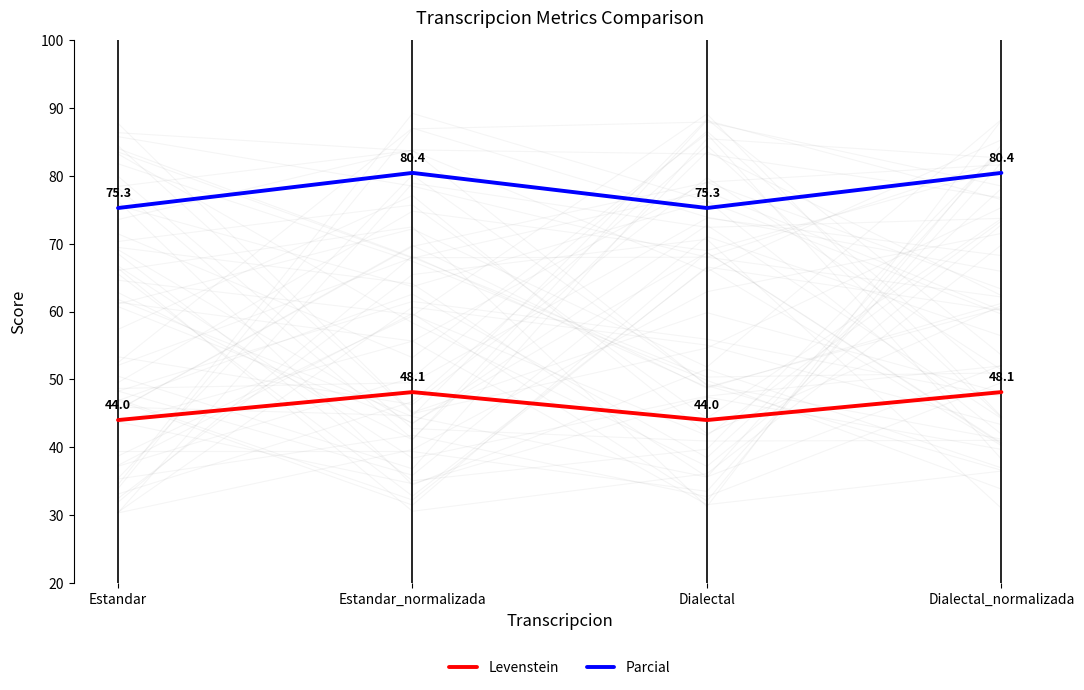

Rank the series by their maximum value, from highest to lowest.

Parcial, Levenstein